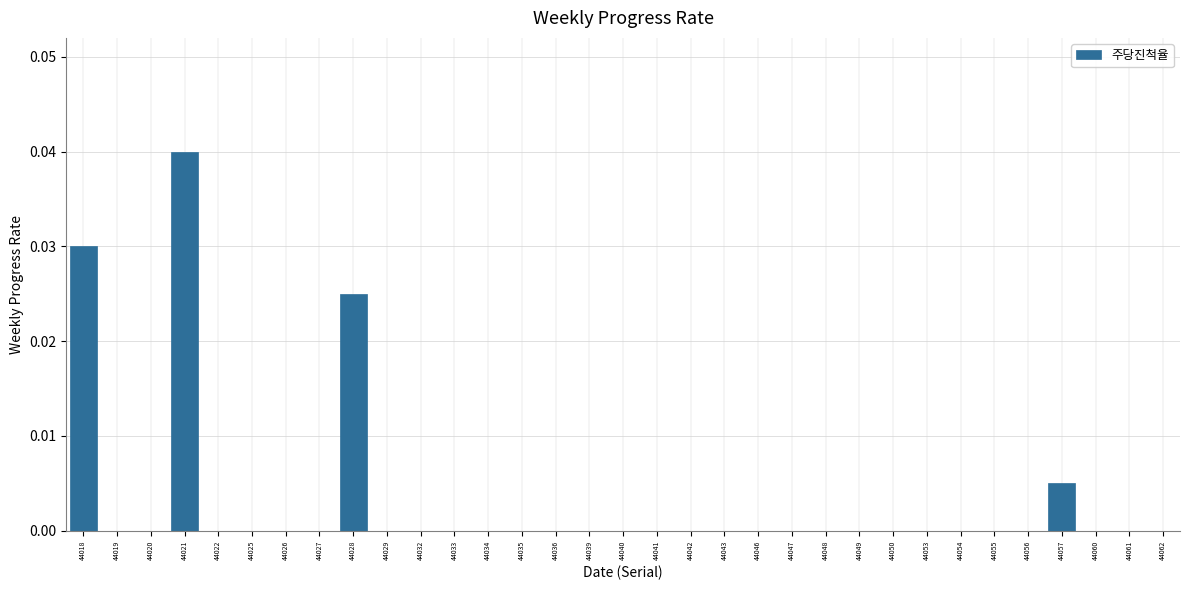

Which label corresponds to the largest value in the chart?

44021